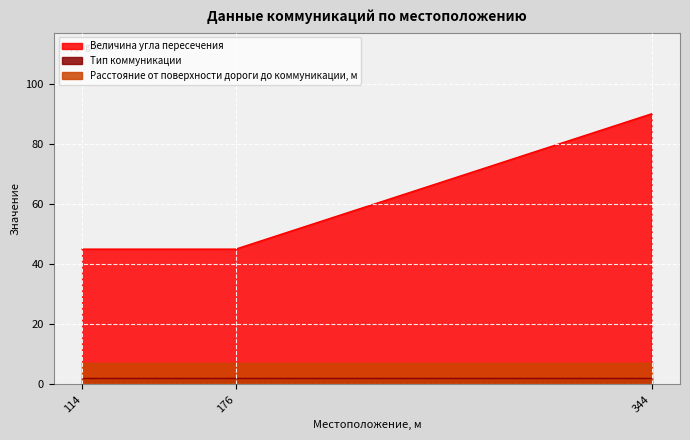

How many lines are shown in the chart?

3